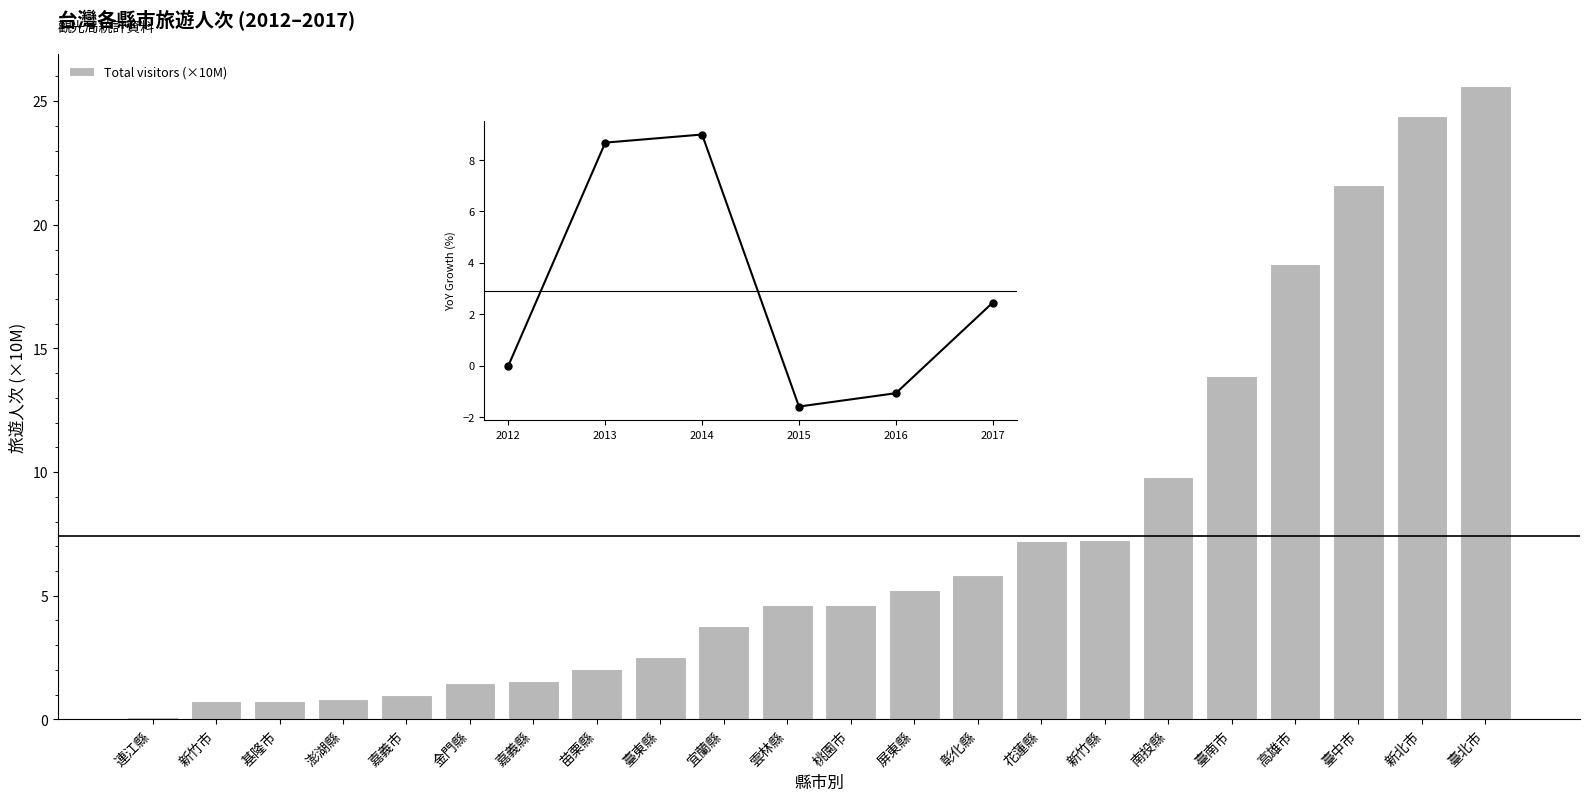

What is the sum of all values?

163.3